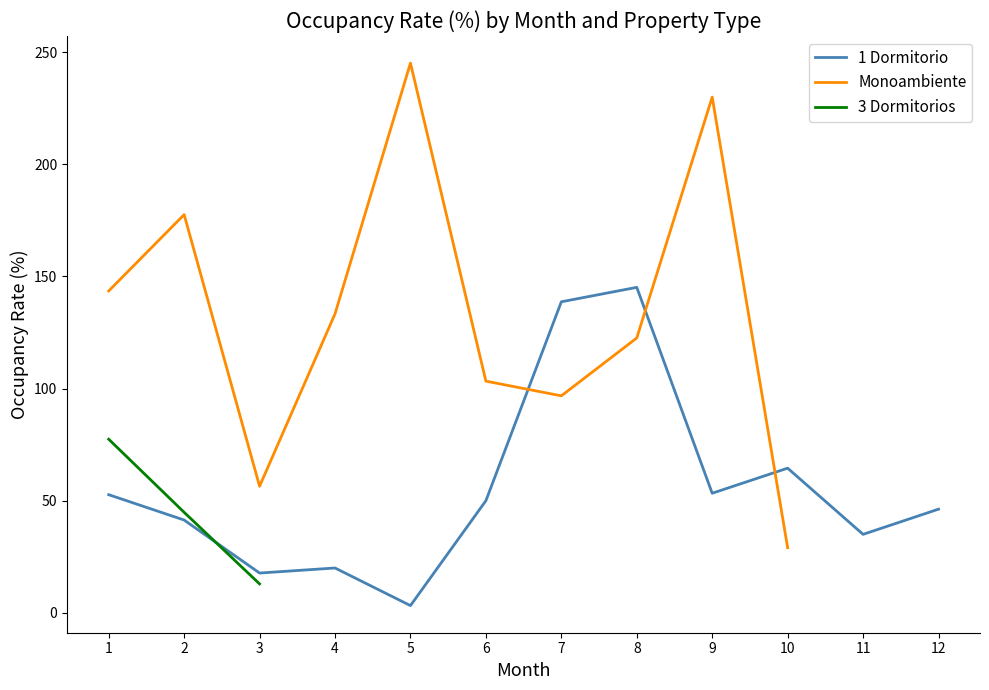

List the series in order of their peak value, lowest first.

3 Dormitorios, 1 Dormitorio, Monoambiente